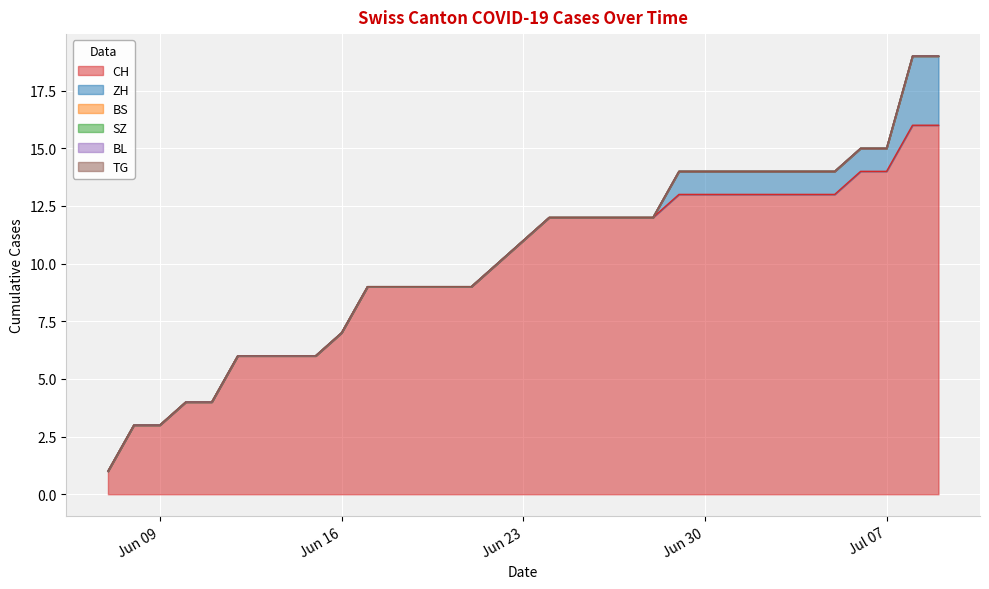

Between 2020-06-27 and 2020-06-07, which is larger?

2020-06-27